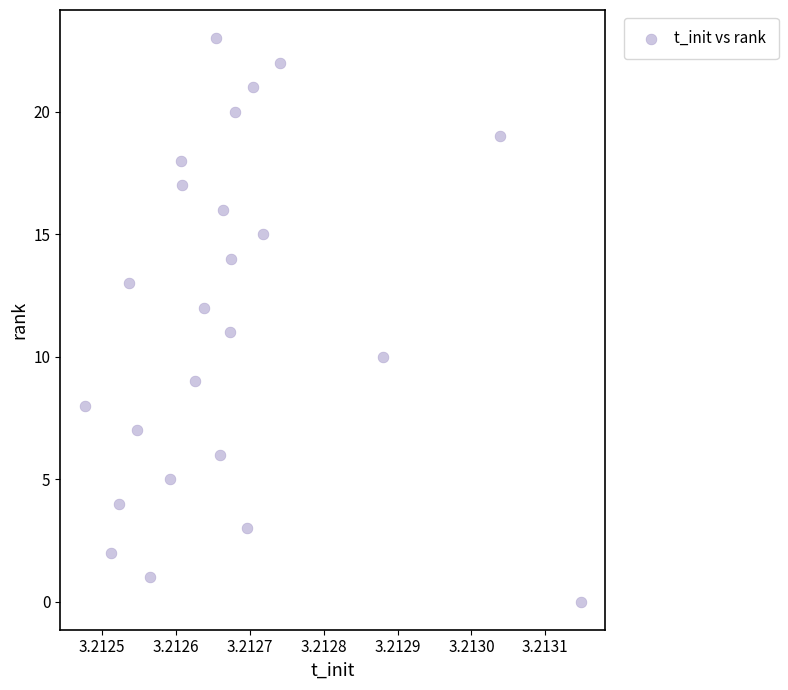

What is the range of Y values (max minus min)?

23